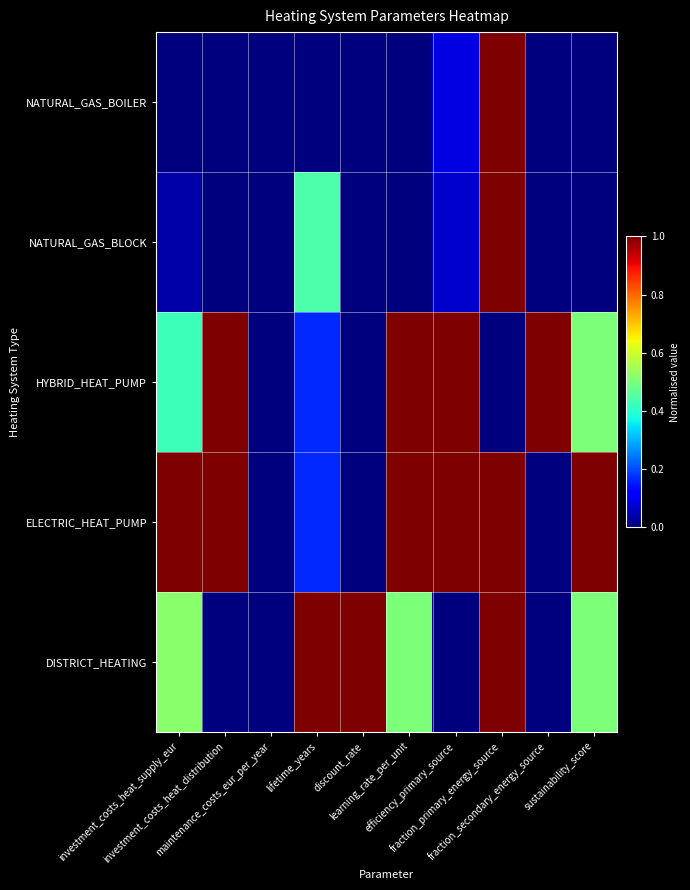

Which series changed the most between investment_costs_heat_distribution and sustainability_score?

HYBRID_HEAT_PUMP